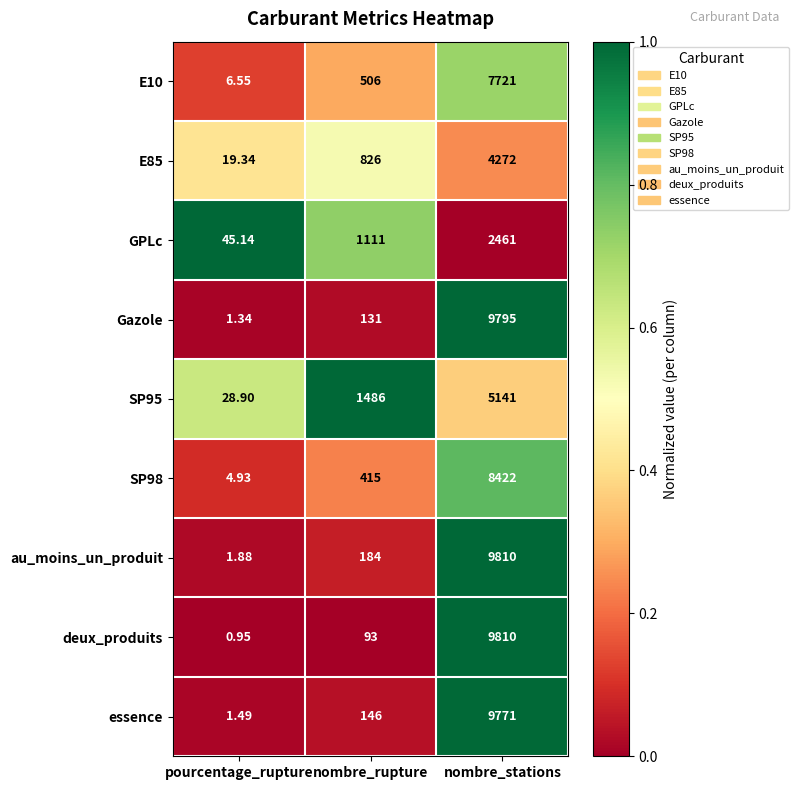

Rank the categories by au_moins_un_produit value from highest to lowest.

nombre_stations, nombre_rupture, pourcentage_rupture